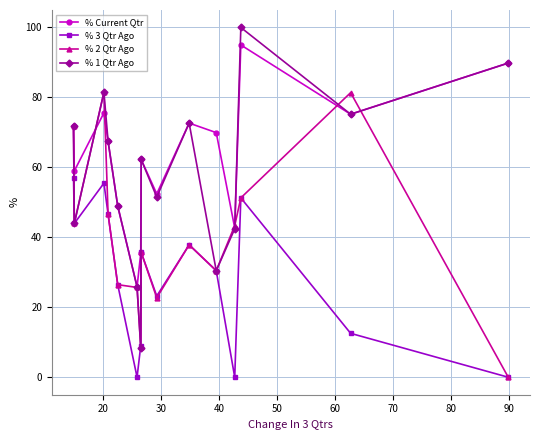

What is the difference between the maximum and minimum values in the % Current Qtr series?

69.2